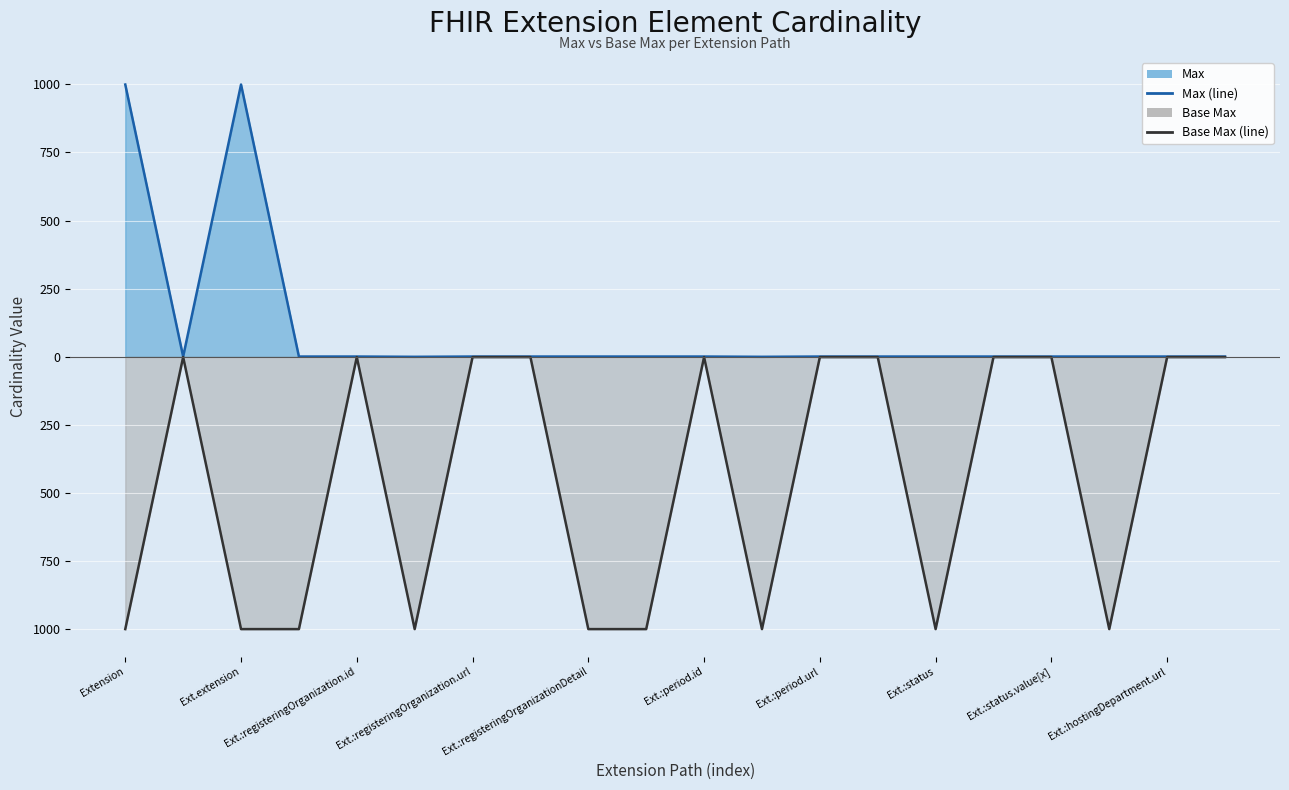

True or false: Base Max (line) has more than 0 interior local peaks.

True